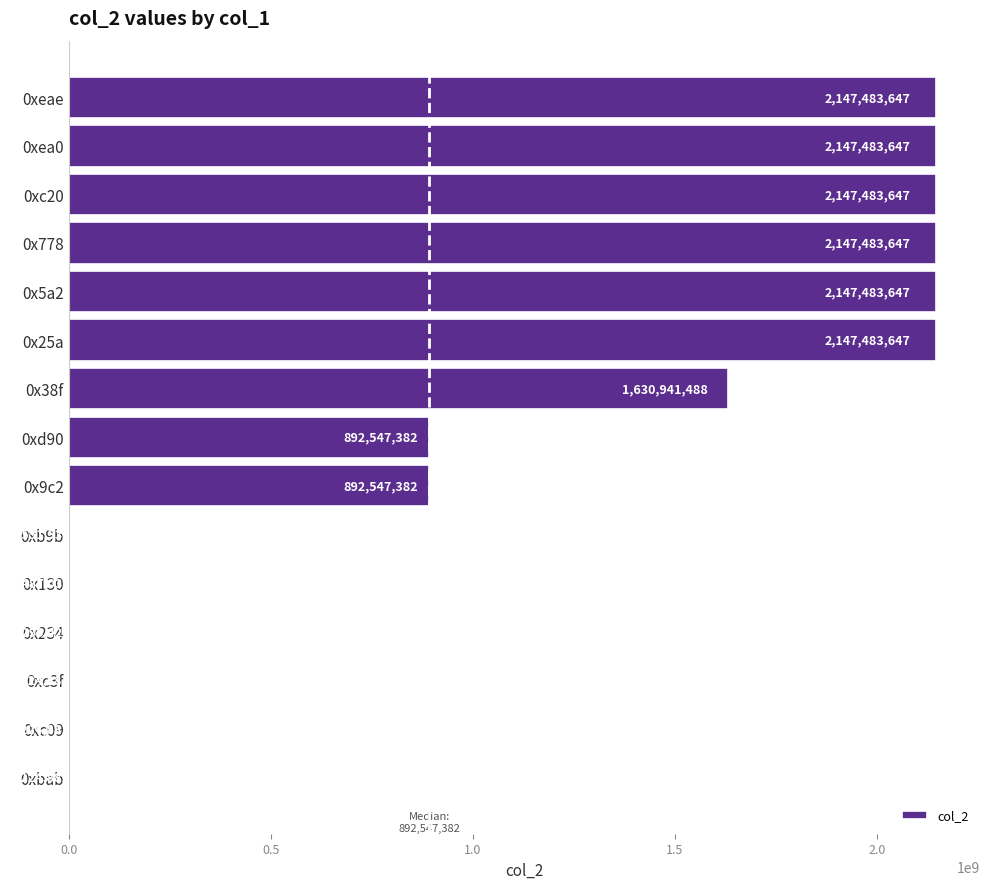

What is the sum of the values at 0x778 and 0xb9b?

2151035183